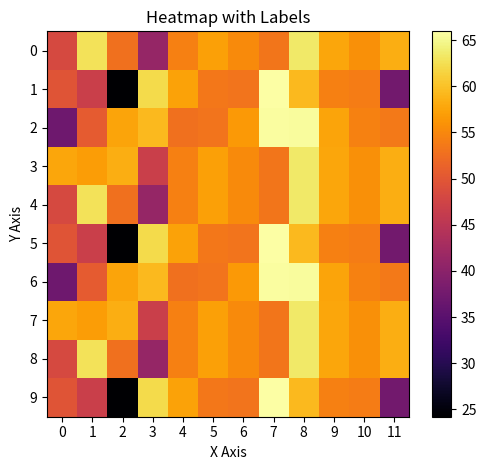

Reading left to right, extract all data points from this chart.

0: 0=48.2	1=62.8	2=52.8	3=41.1	4=54.3	5=57.3	6=55.2	7=53.3	8=63.5	9=57.7	10=55.8	11=58.3
1: 0=49.8	1=46.7	2=24.2	3=62.1	4=57.3	5=53.5	6=53.1	7=66.0	8=59.3	9=54.3	10=54.0	11=37.5
2: 0=37.2	1=50.5	2=57.5	3=59.4	4=52.8	5=53.2	6=56.5	7=65.7	8=65.5	9=57.6	10=54.5	11=53.7
3: 0=57.7	1=56.8	2=58.4	3=46.8	4=54.3	5=57.3	6=55.2	7=53.3	8=63.5	9=57.7	10=55.8	11=58.3
4: 0=48.2	1=62.8	2=52.8	3=41.1	4=54.3	5=57.3	6=55.2	7=53.3	8=63.5	9=57.7	10=55.8	11=58.3
5: 0=49.8	1=46.7	2=24.2	3=62.1	4=57.3	5=53.5	6=53.1	7=66.0	8=59.3	9=54.3	10=54.0	11=37.5
6: 0=37.2	1=50.5	2=57.5	3=59.4	4=52.8	5=53.2	6=56.5	7=65.7	8=65.5	9=57.6	10=54.5	11=53.7
7: 0=57.7	1=56.8	2=58.4	3=46.8	4=54.3	5=57.3	6=55.2	7=53.3	8=63.5	9=57.7	10=55.8	11=58.3
8: 0=48.2	1=62.8	2=52.8	3=41.1	4=54.3	5=57.3	6=55.2	7=53.3	8=63.5	9=57.7	10=55.8	11=58.3
9: 0=49.8	1=46.7	2=24.2	3=62.1	4=57.3	5=53.5	6=53.1	7=66.0	8=59.3	9=54.3	10=54.0	11=37.5